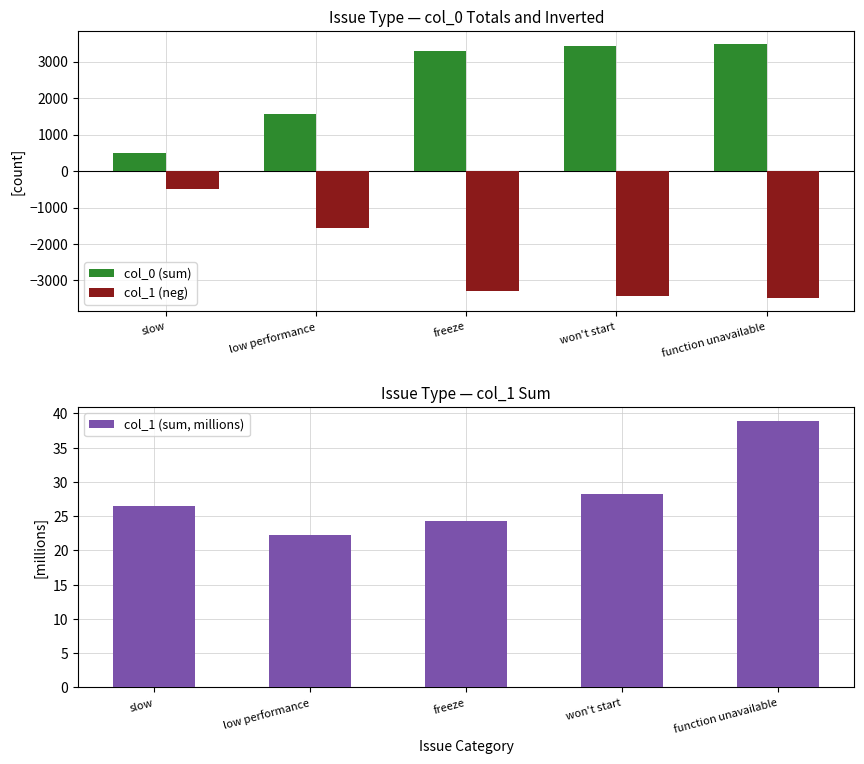

List the series in order of their peak value, lowest first.

col_1 (neg), col_1 (sum, millions), col_0 (sum)